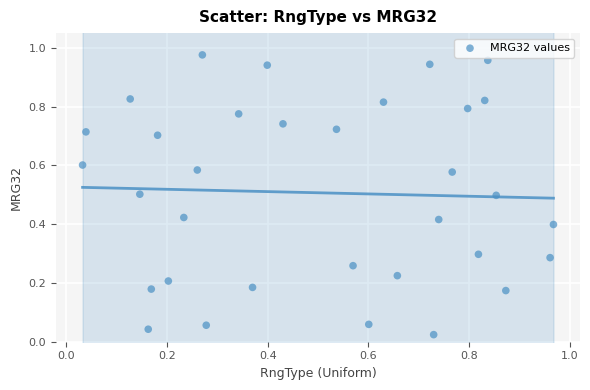

Count the number of points in this scatter plot.

33